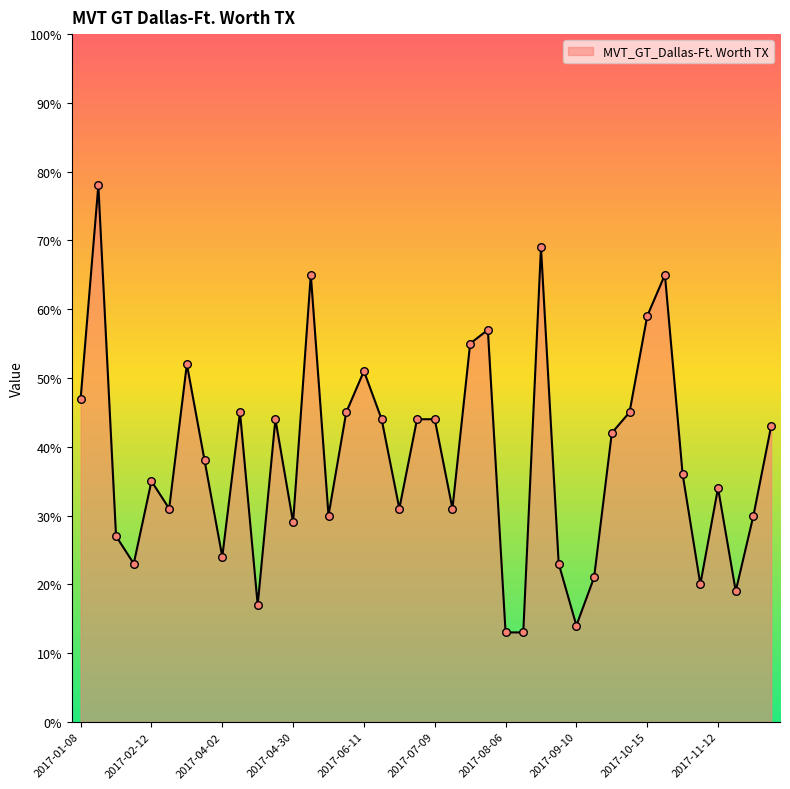

What is the maximum value shown in the chart?

78